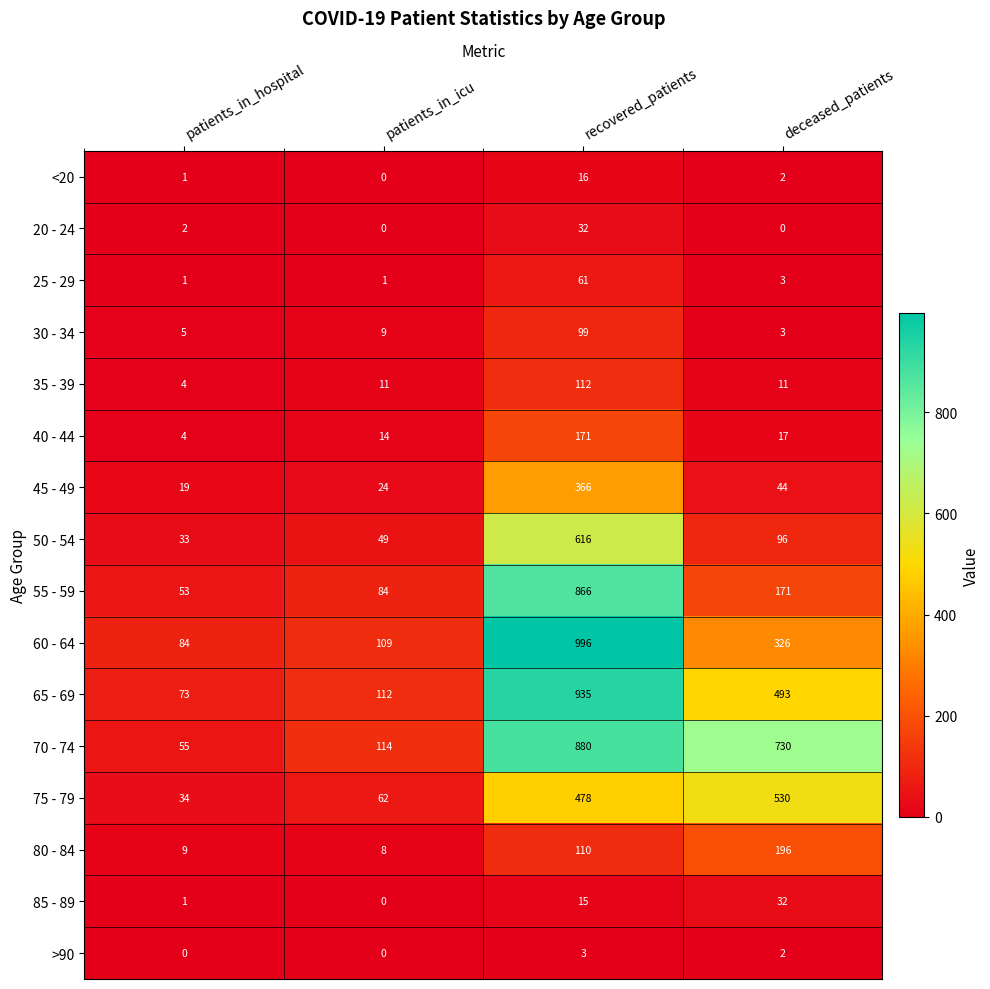

What is the difference between the maximum and minimum values in the >90 series?

3